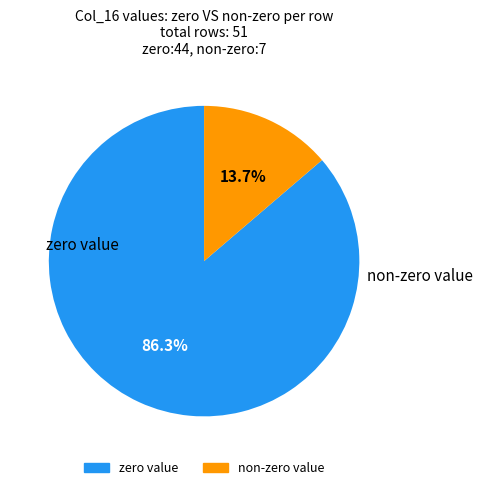

Is there a majority slice in this chart?

Yes